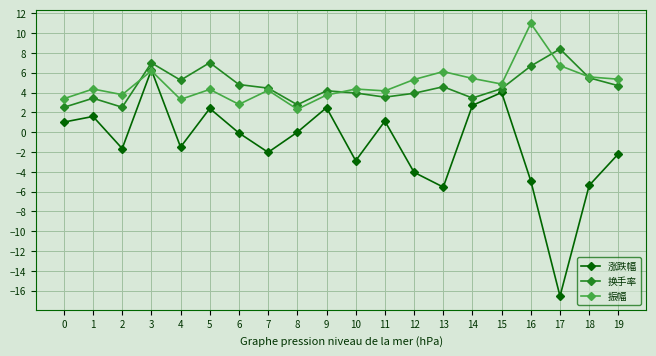

Is it true that 涨跌幅 equals 1.1 at 11?

True